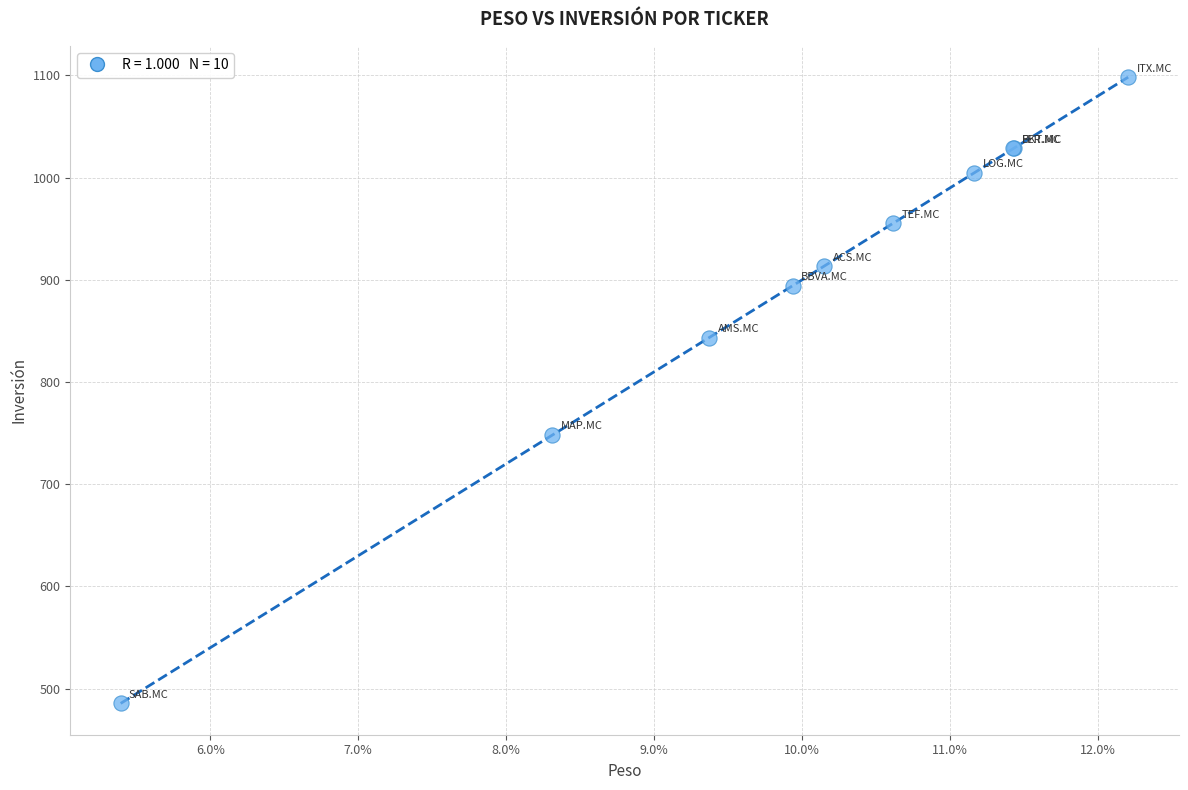

What Y value in the scatter plot is closest to 791?

748.1